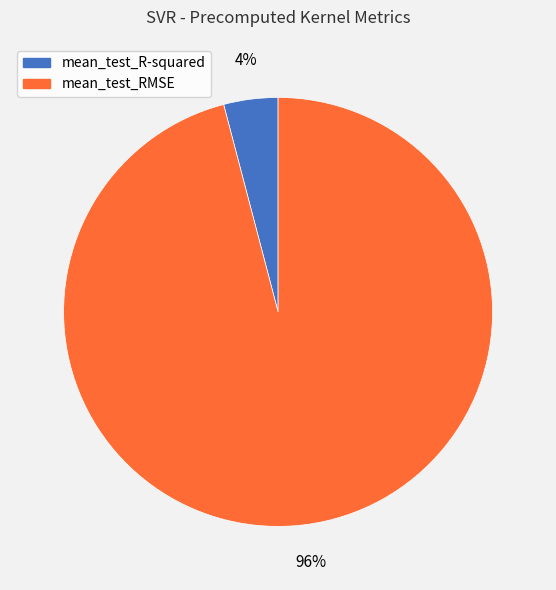

To the nearest percent, what portion does mean_test_RMSE represent?

96%